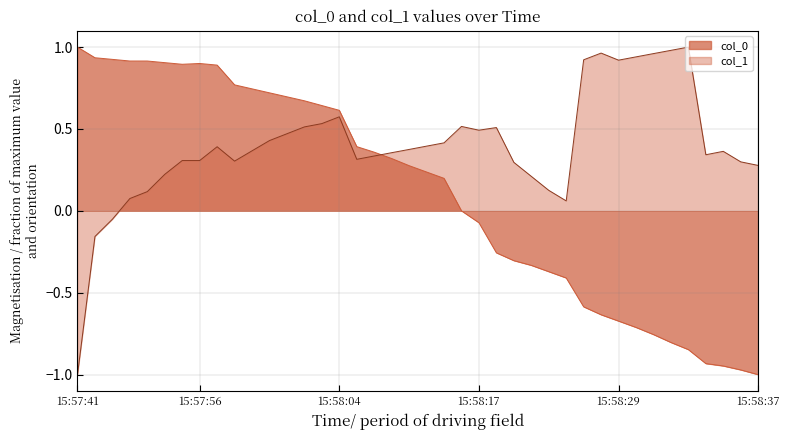

What is the spread (max minus min) of values at 15:58:28?

1.6